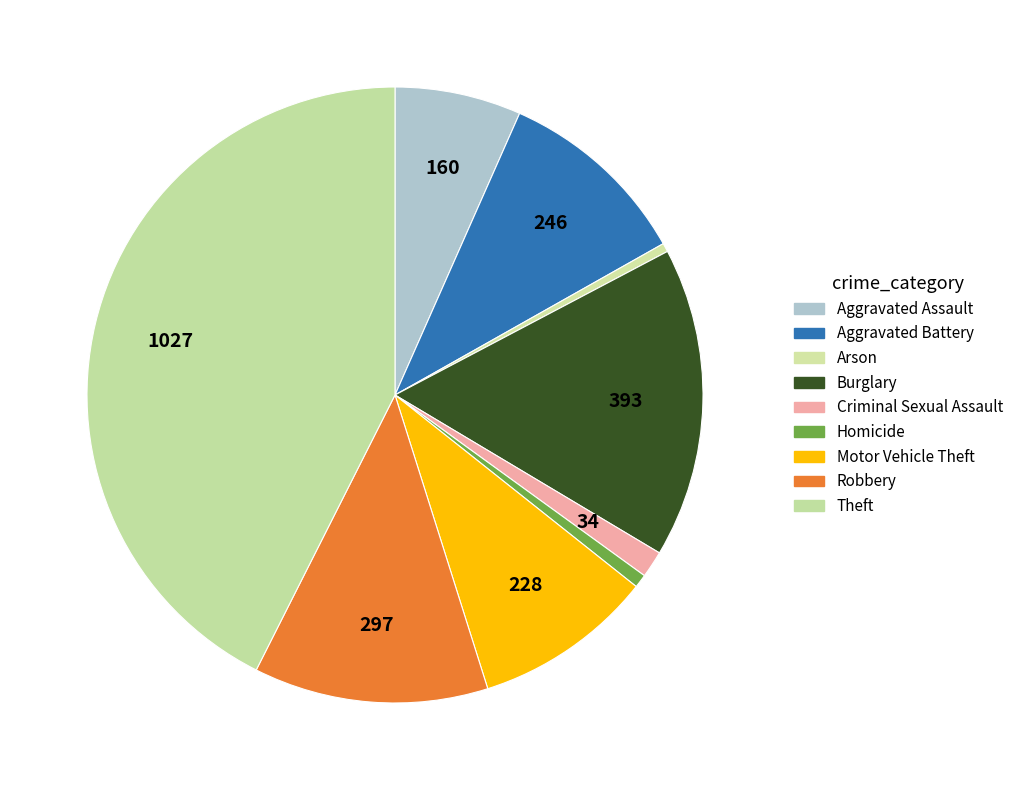

How much of the chart is everything except Homicide?

99.3%